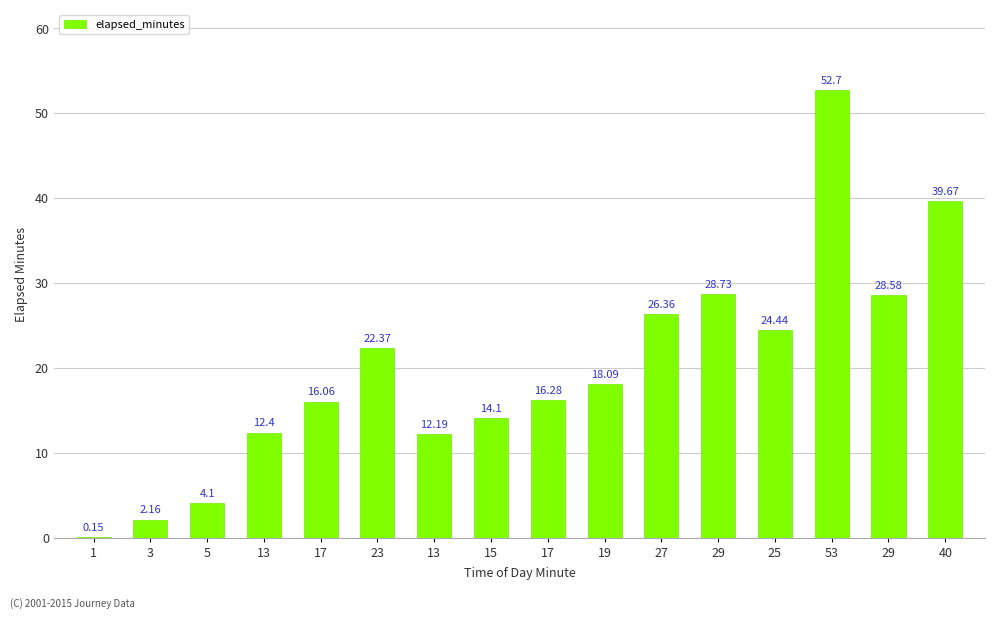

How many data points are above 18?

8